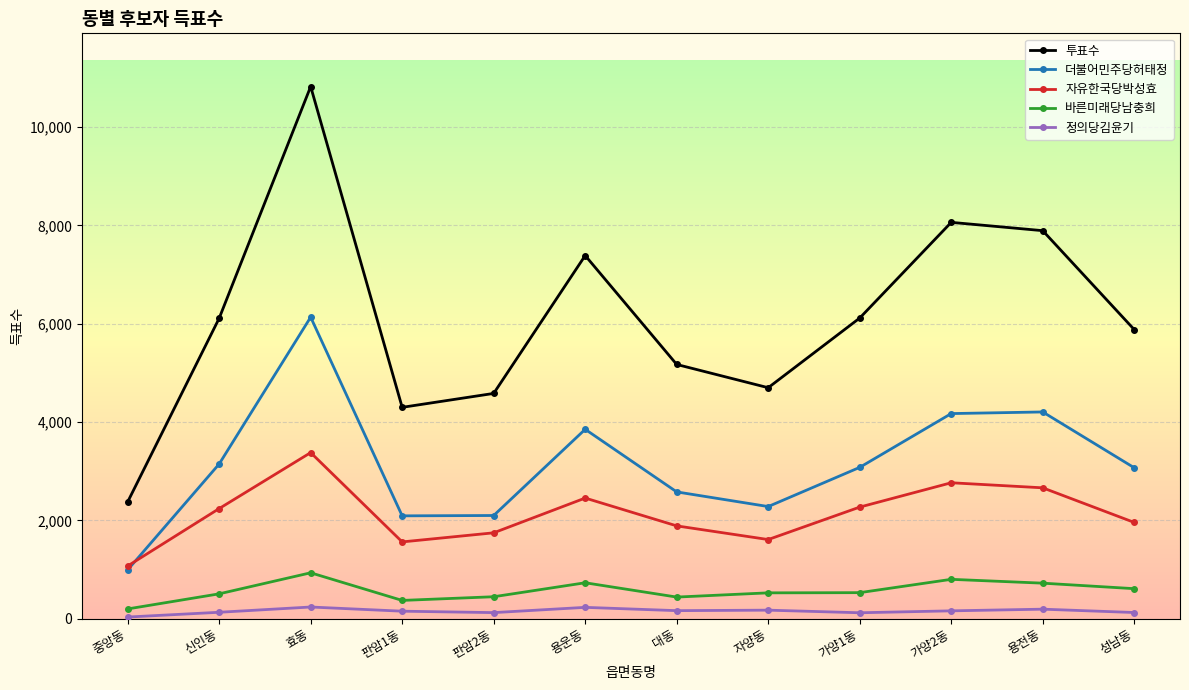

Is the value of 투표수 at 대동 greater than the value of 바른미래당남충희 at 신인동?

Yes